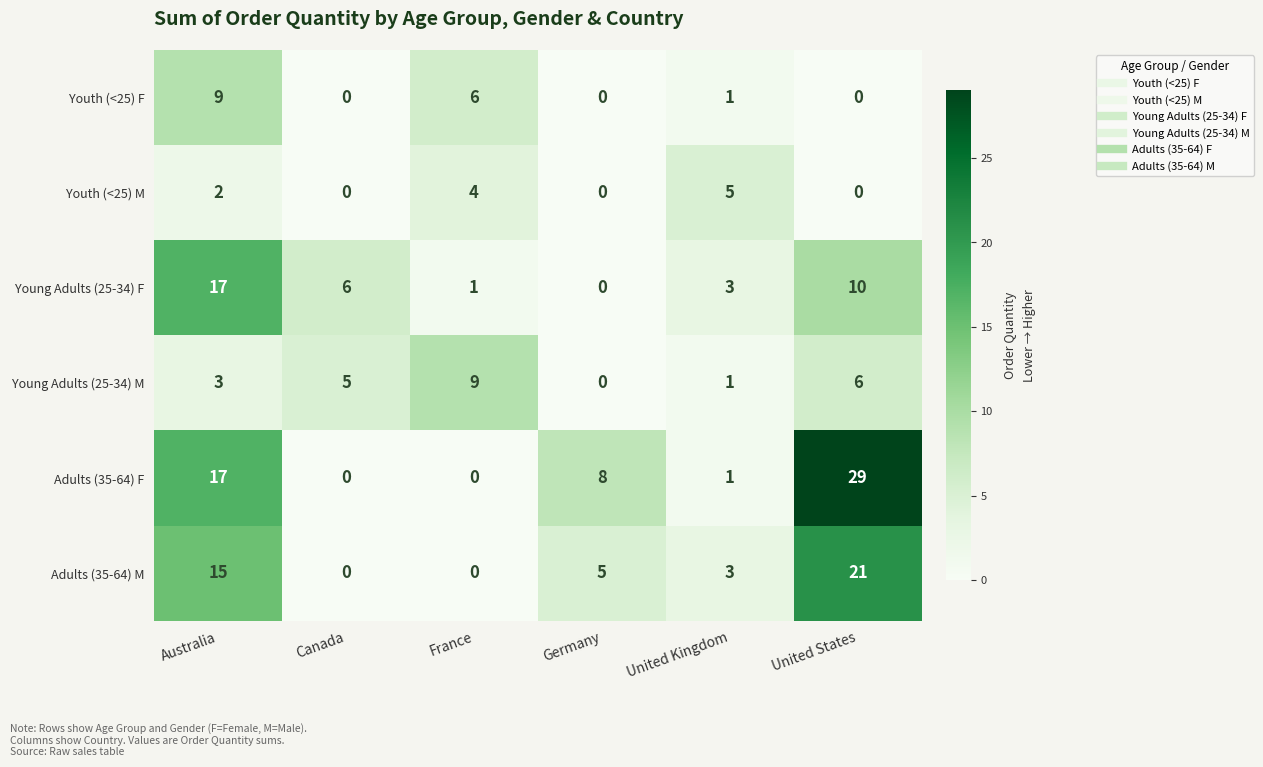

How many distinct data groups are displayed?

6